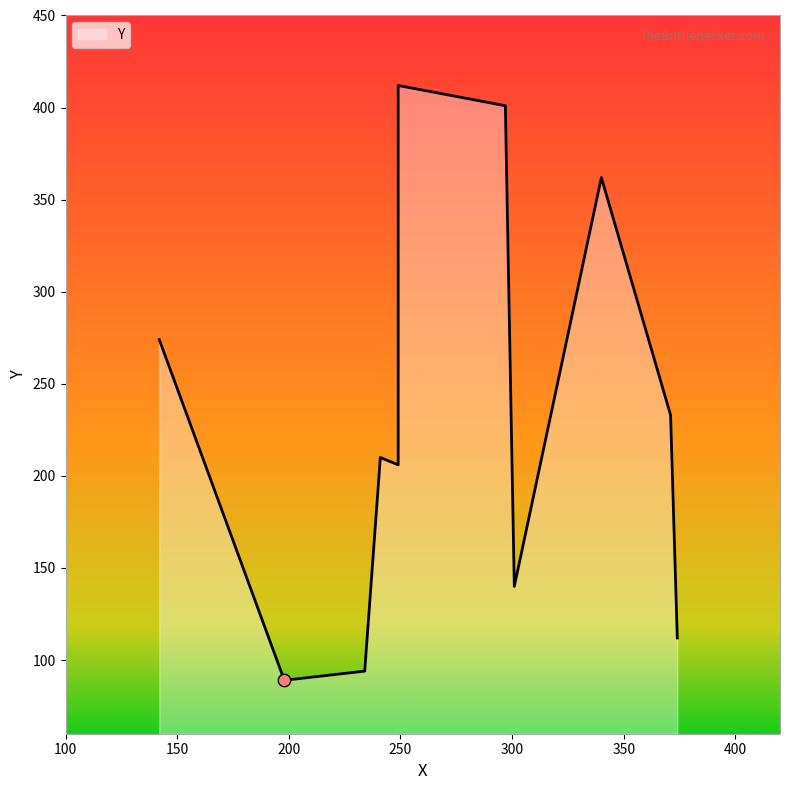

What is the change in value from 374 to 241?

+98